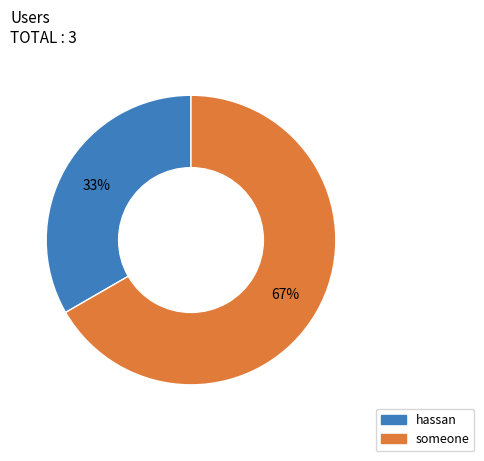

To the nearest percent, what is the combined percentage of someone and hassan?

100%